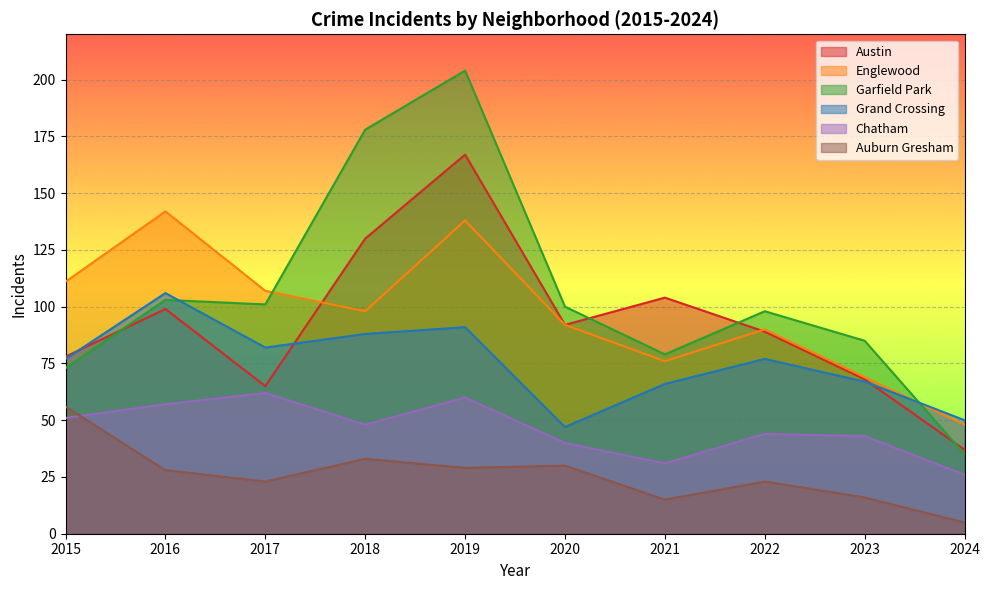

True or false: Chatham has more than 1 points higher than both neighbors.

True